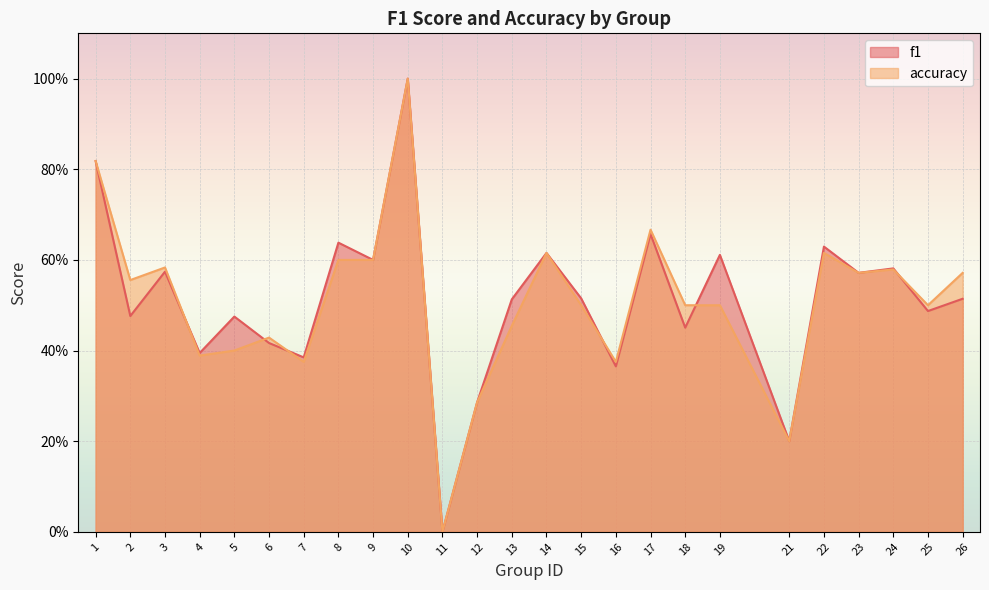

What is the value of the f1 point at the 22nd from the left?

0.6